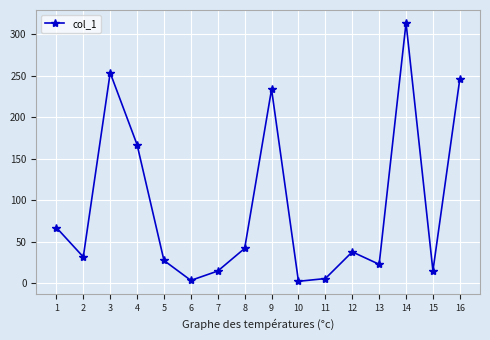

What is the sum of all values?

1483.5